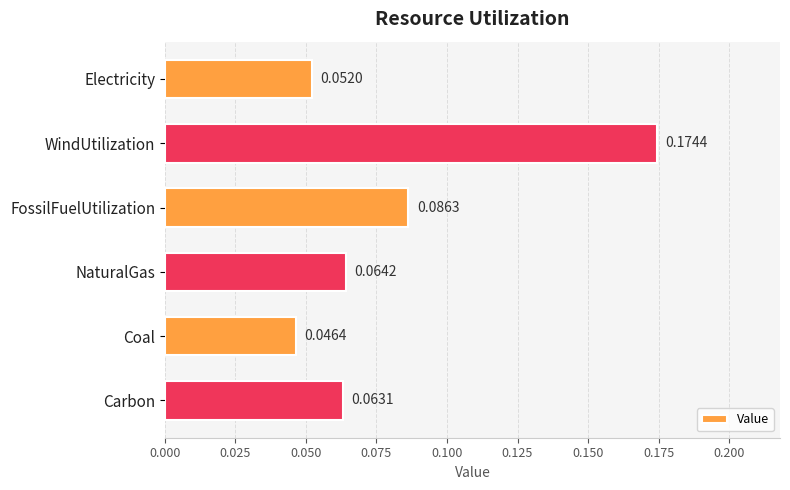

What is the label of the 3rd bar from the top?

FossilFuelUtilization